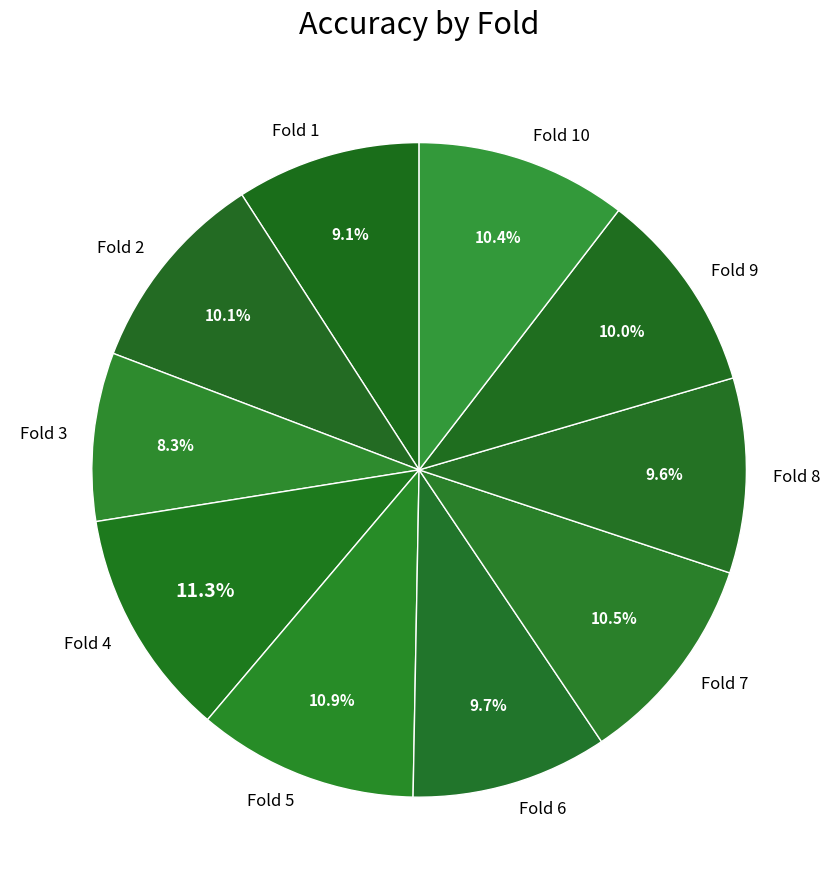

Is there a majority slice in this chart?

No